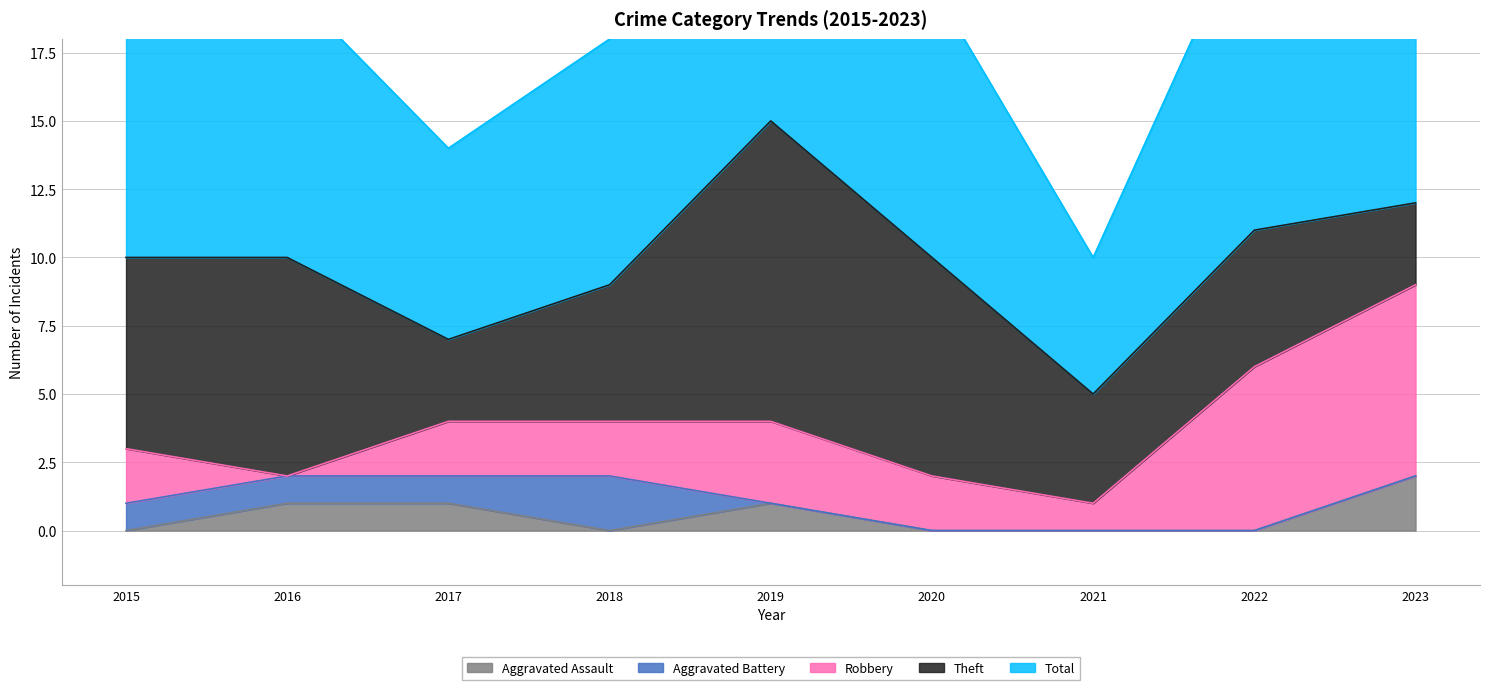

How many interior local peaks does the Robbery series have?

1